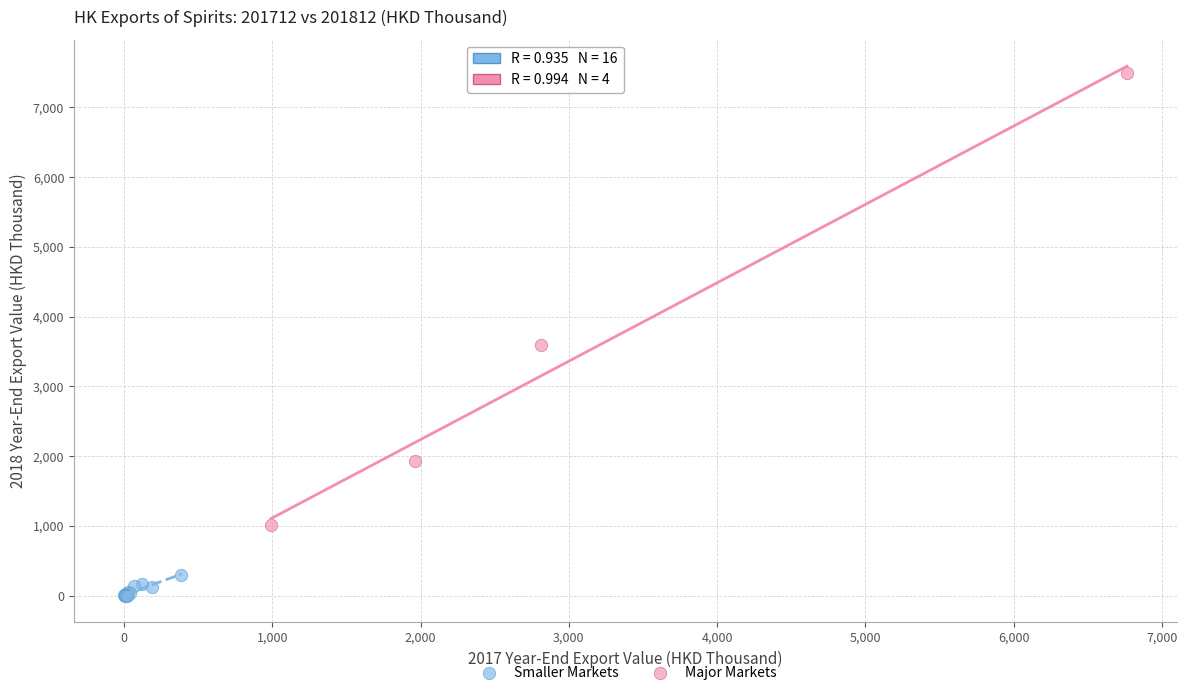

What are all the series names shown in the legend?

Smaller Markets, Major Markets